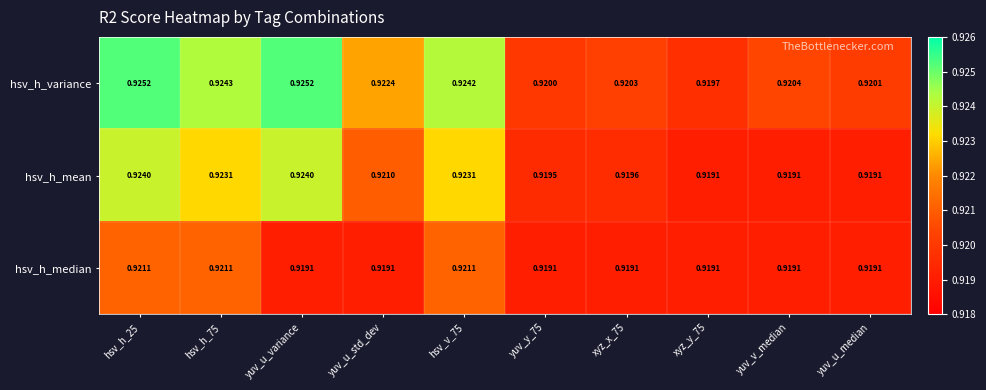

Rank the series at xyz_x_75 from highest to lowest value.

hsv_h_variance, hsv_h_mean, hsv_h_median